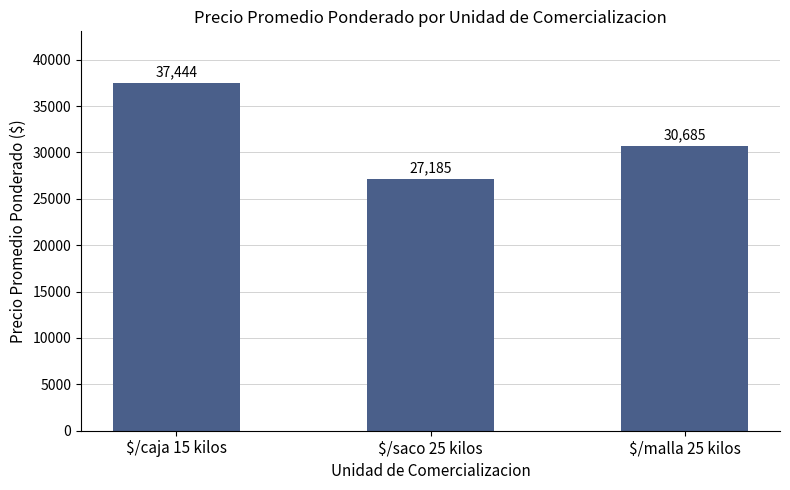

What is the label of the 2nd bar from the right?

$/saco 25 kilos